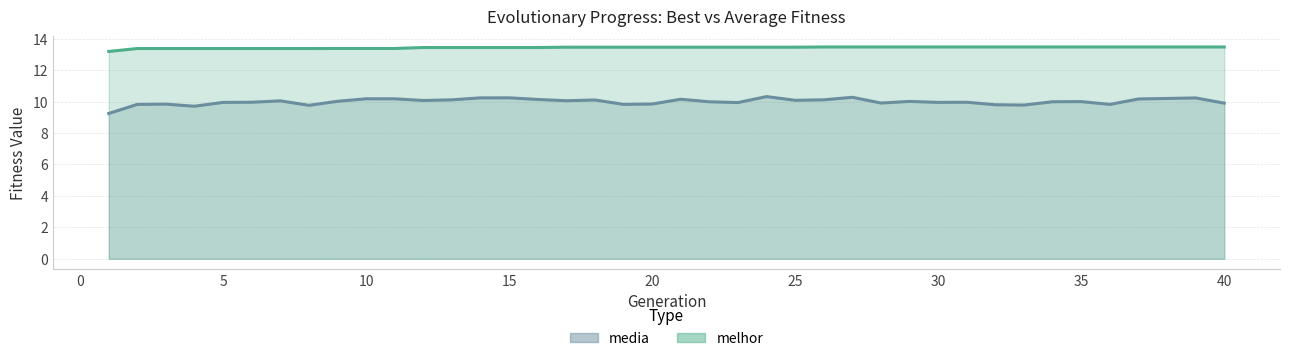

What are all the series names shown in the legend?

media, melhor